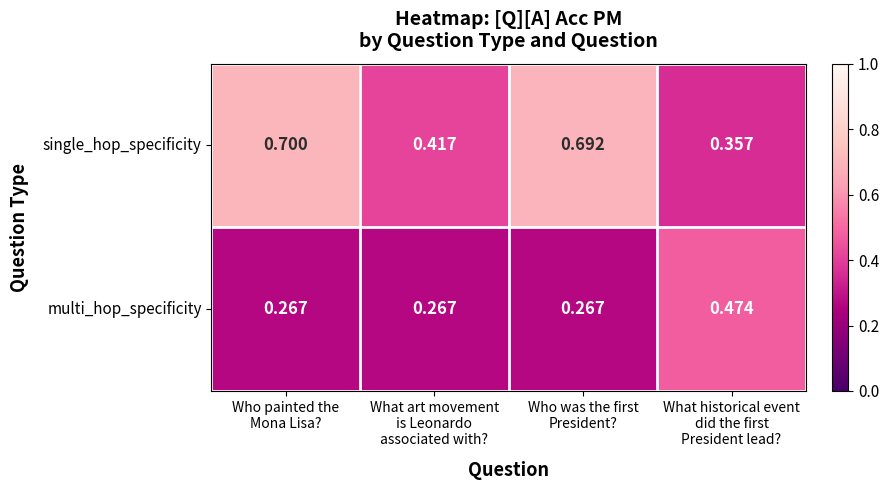

List the series in order of their peak value, lowest first.

multi_hop_specificity, single_hop_specificity